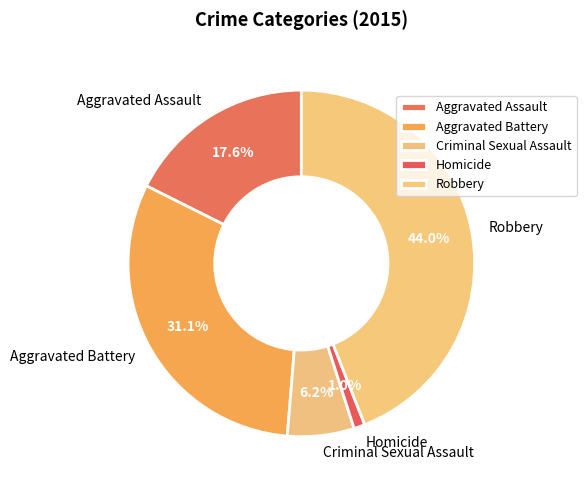

How many segments does this pie chart have?

5